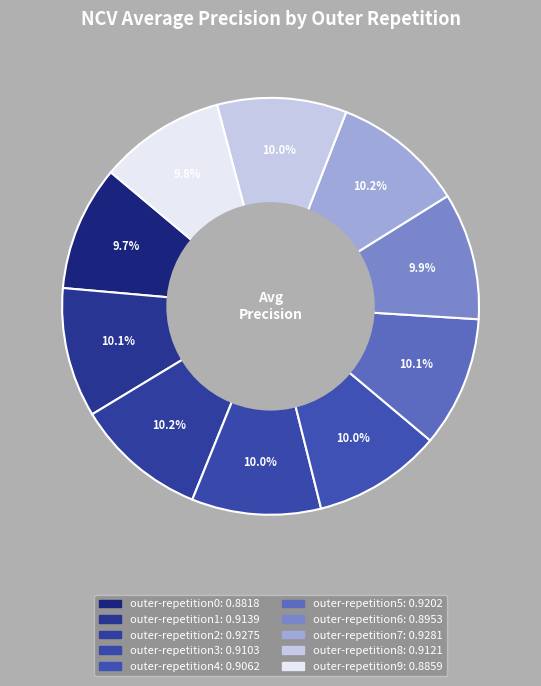

Rank the categories by value from highest to lowest.

outer-repetition7, outer-repetition2, outer-repetition5, outer-repetition1, outer-repetition8, outer-repetition3, outer-repetition4, outer-repetition6, outer-repetition9, outer-repetition0